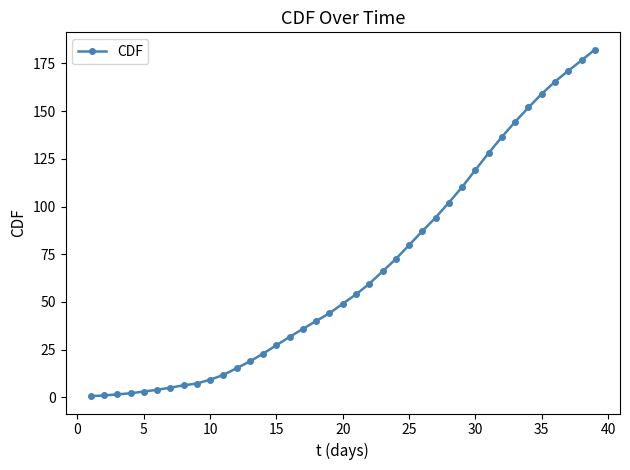

What is the minimum value shown in the chart?

0.6